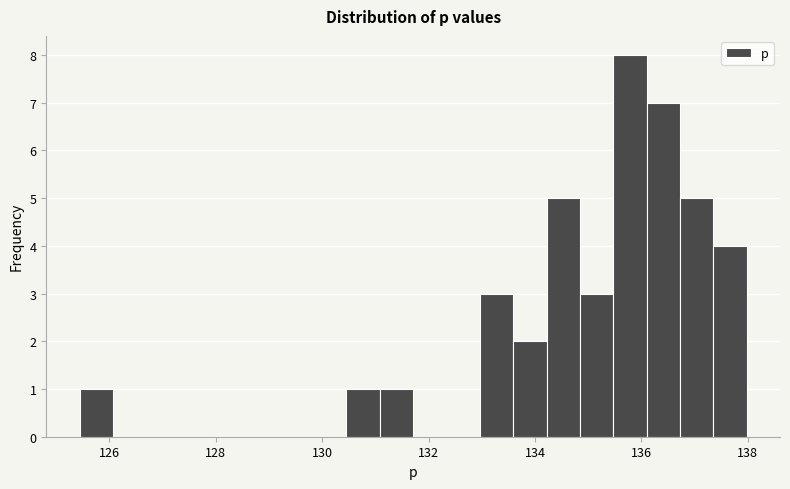

Around what value on the x-axis is the tallest bar? Give the approximate position of its centre, as read against the axis.

135.8